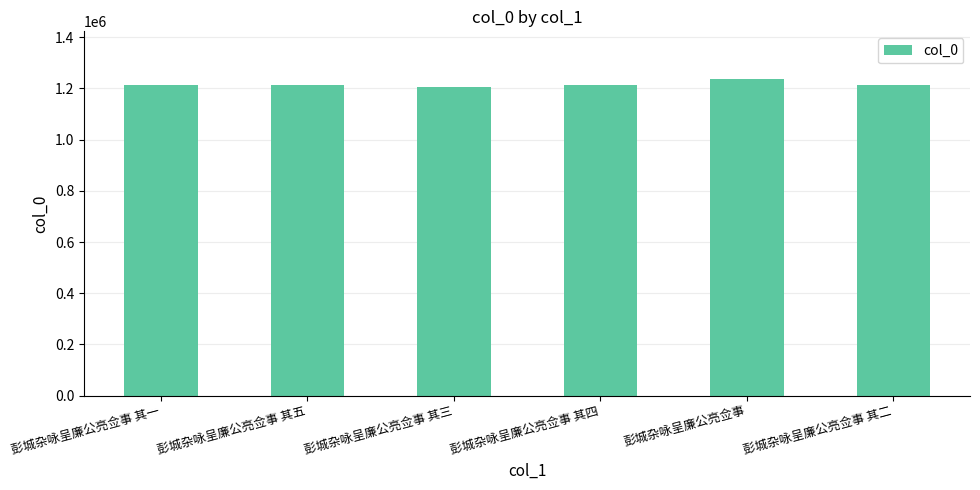

How many bars are there in total?

6